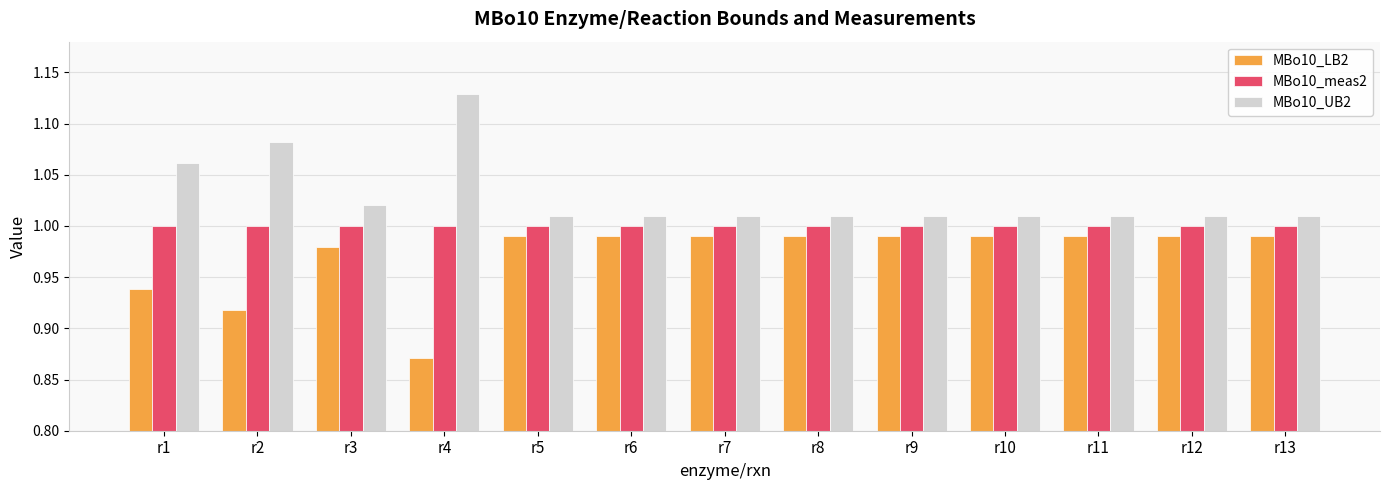

Which category has the highest value across all series?

r4